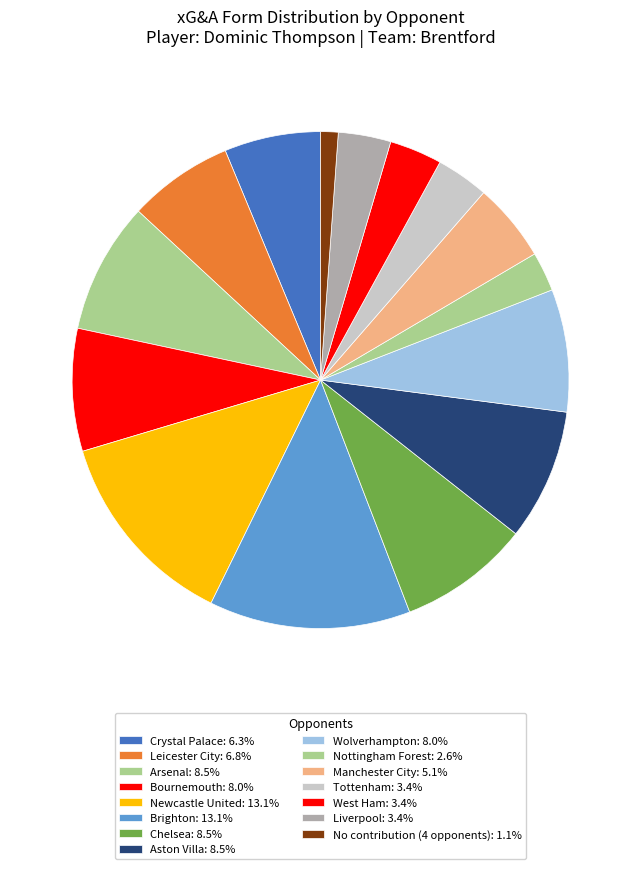

Count the number of slices in the pie.

15